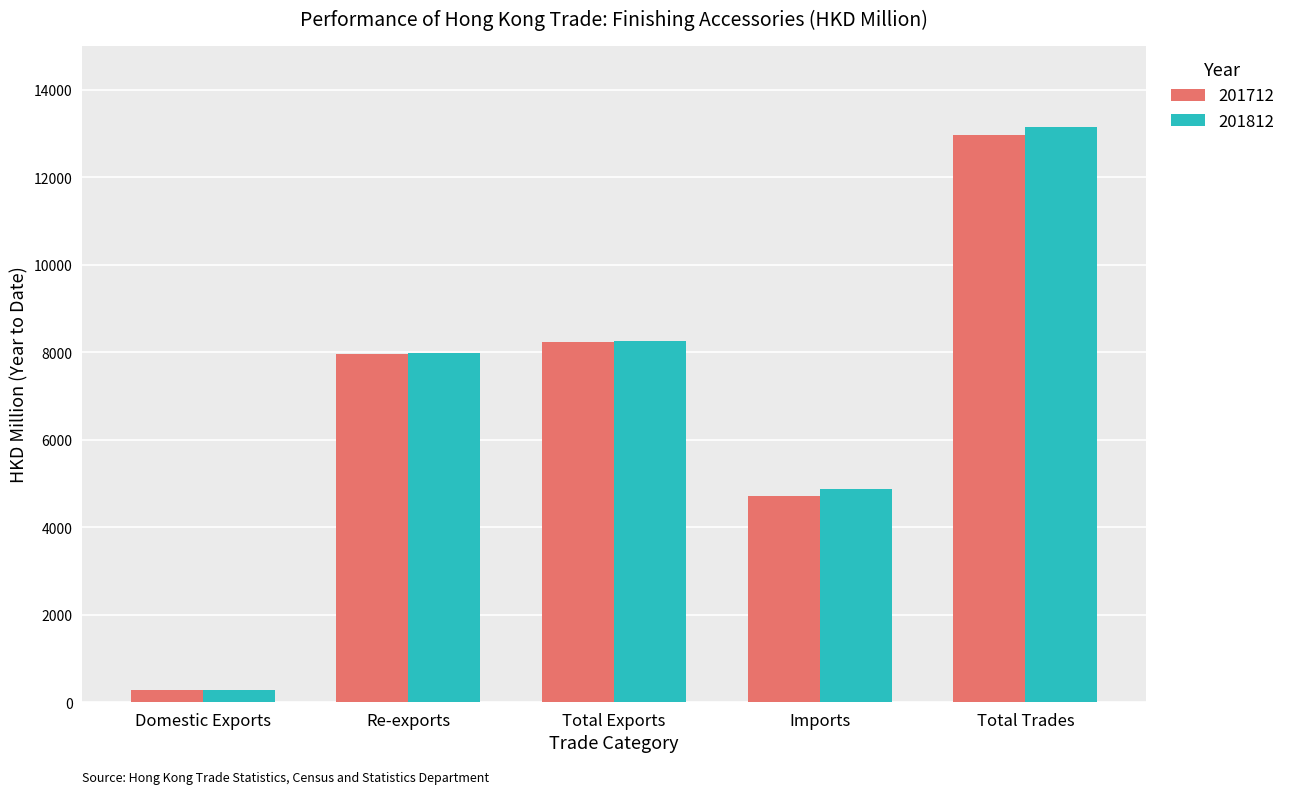

Which series has the largest range (max minus min)?

201812